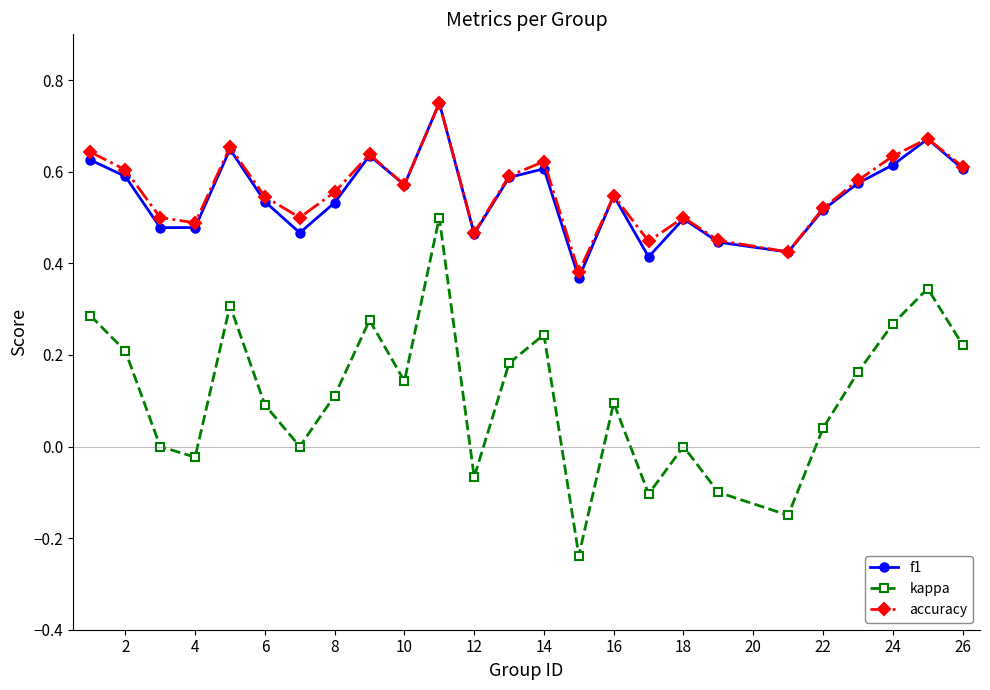

How many interior local valleys does the accuracy series have?

7